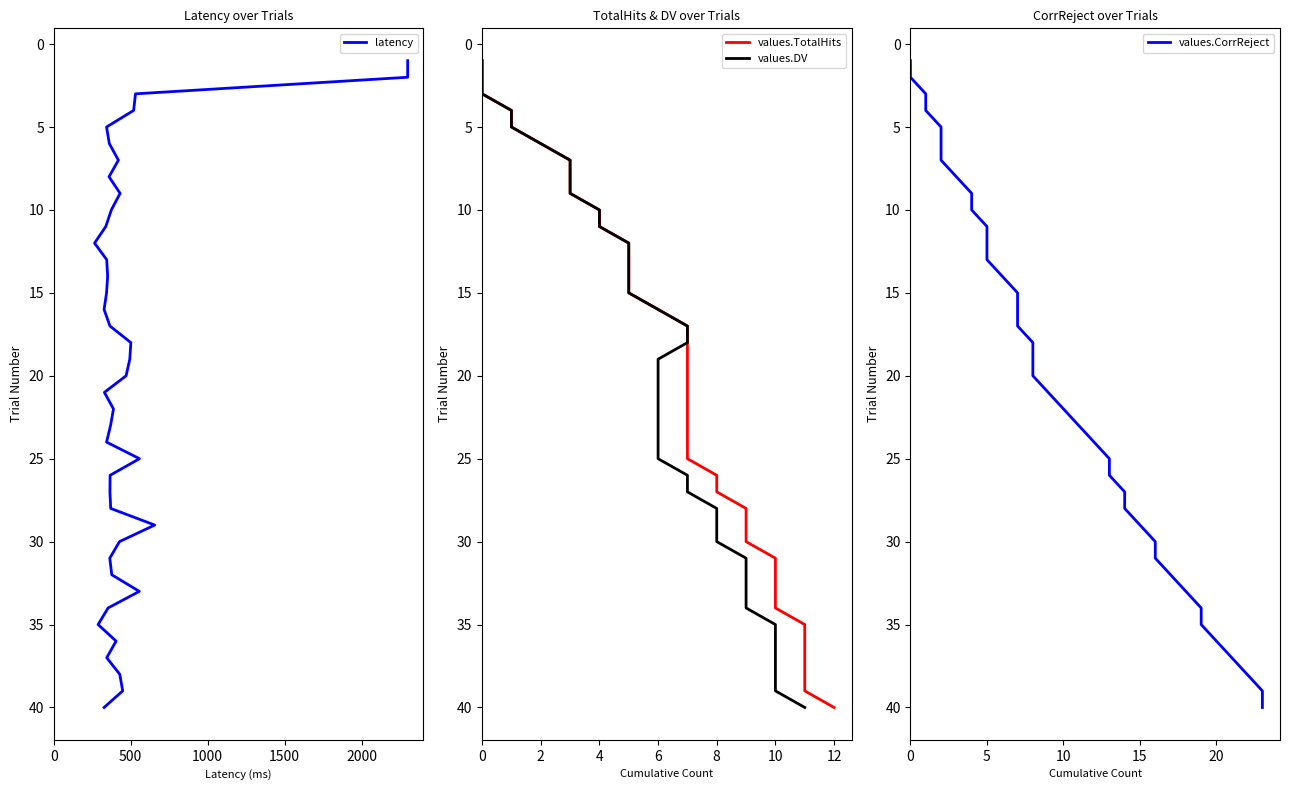

Is this an area chart (filled region under the line)?

No